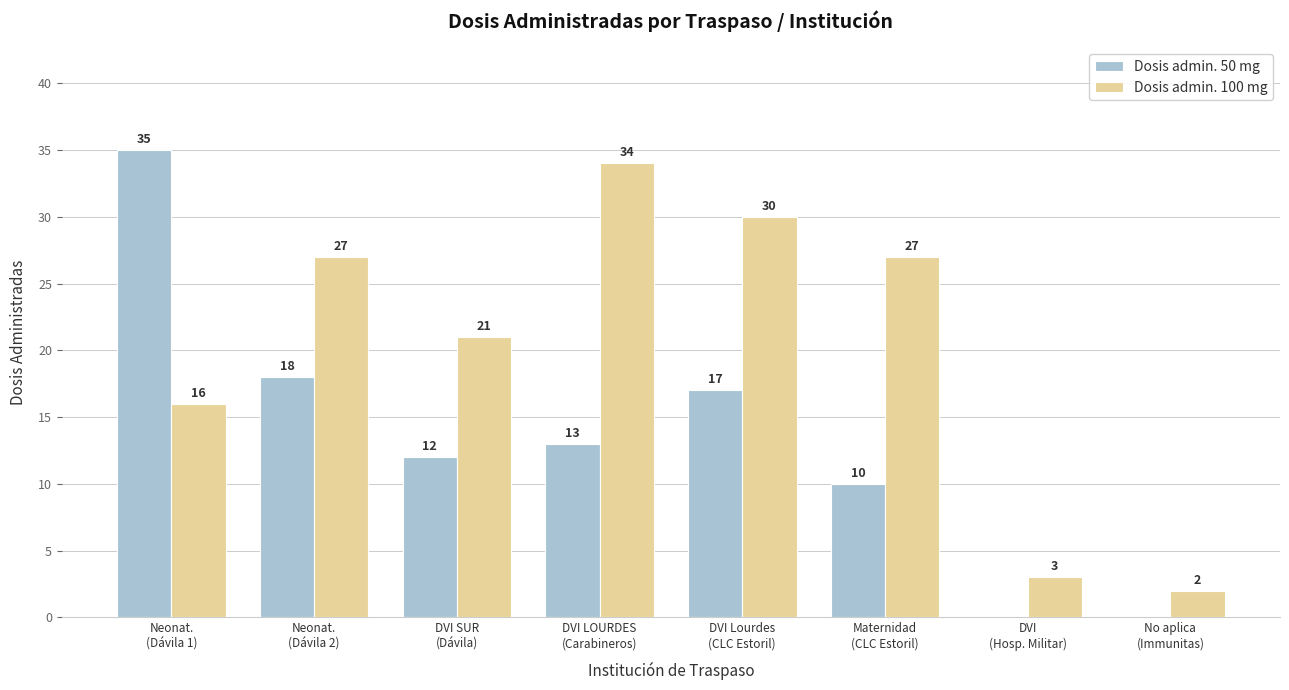

What is the sum of all Dosis admin. 50 mg values?

105